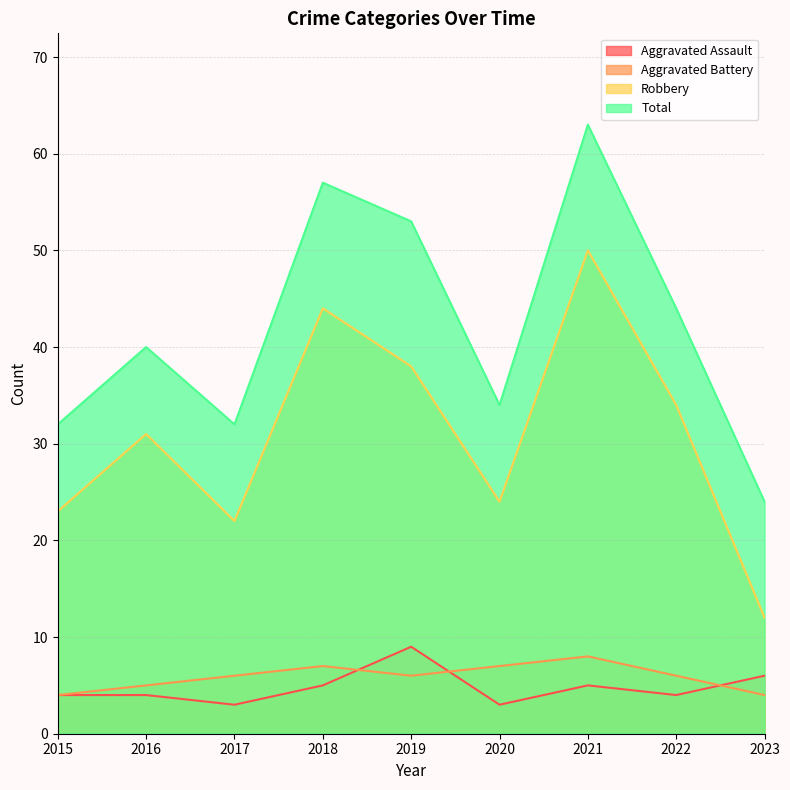

What is the difference between the highest and lowest values at 2022?

40